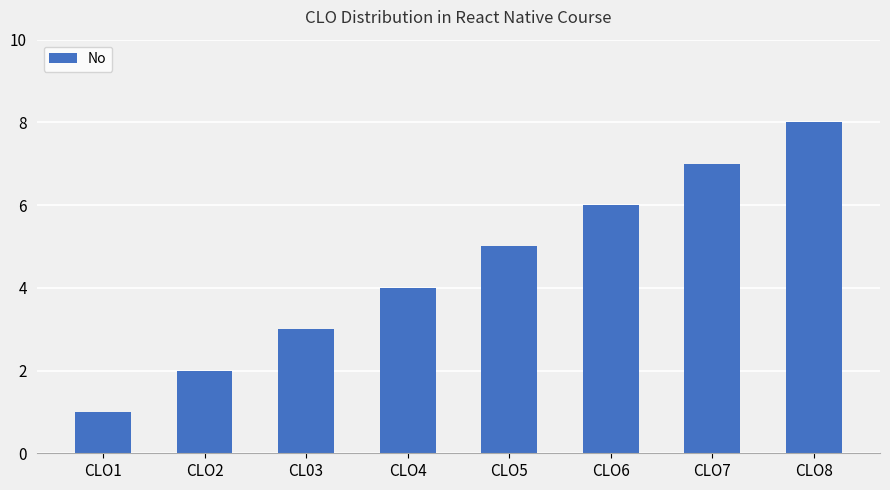

How many series are shown in this chart?

1